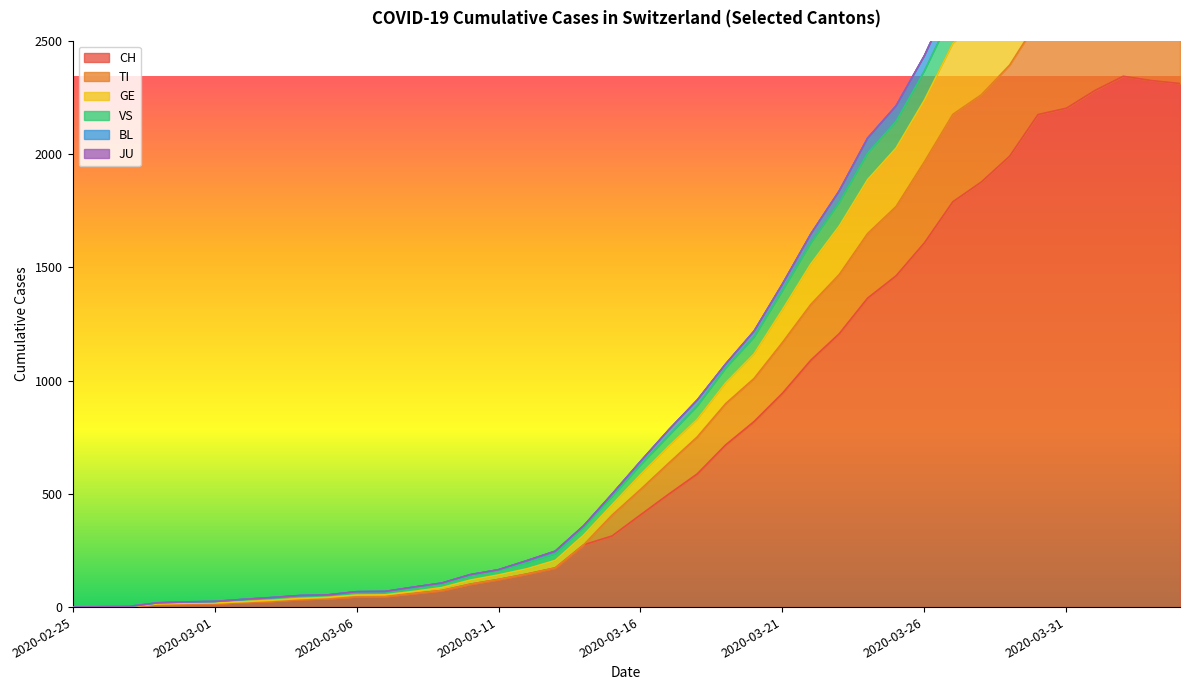

Where is VS nearest to the value 1683?

2020-03-22